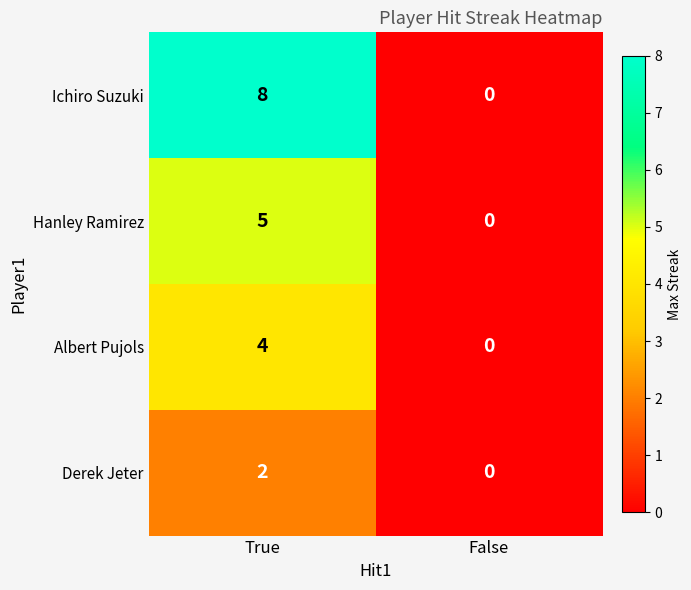

At which category is the sum across all series the highest?

True